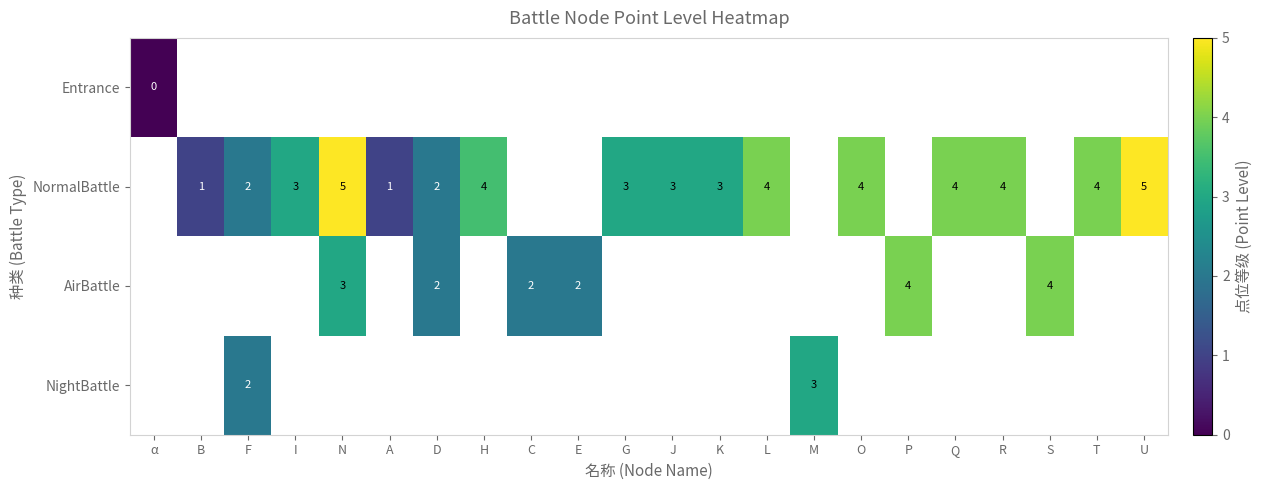

The AirBattle series shows 4 at C. True or false?

False